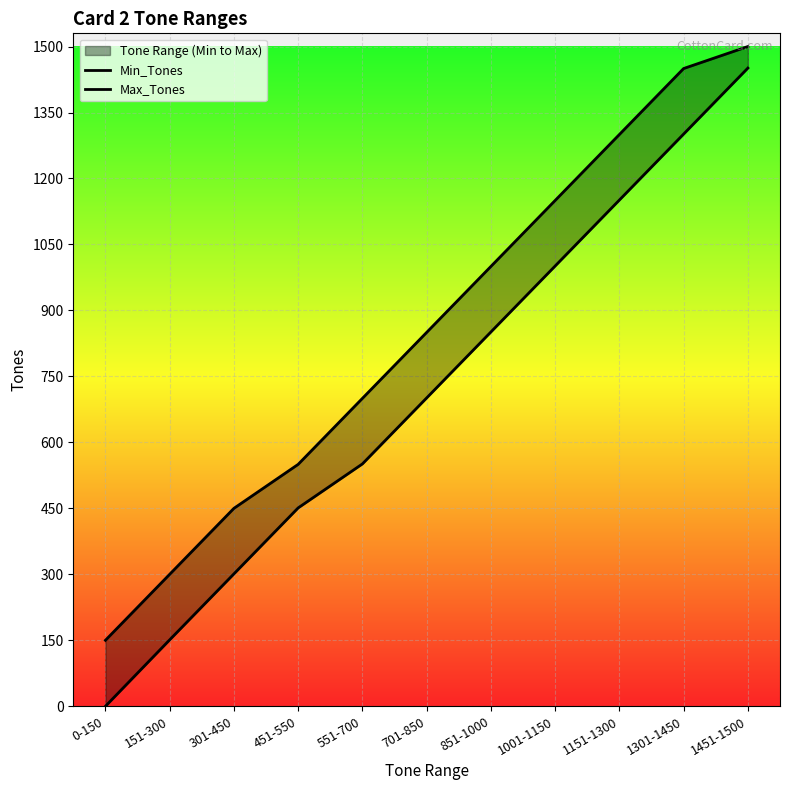

What is the average value of the Max_Tones series?

855